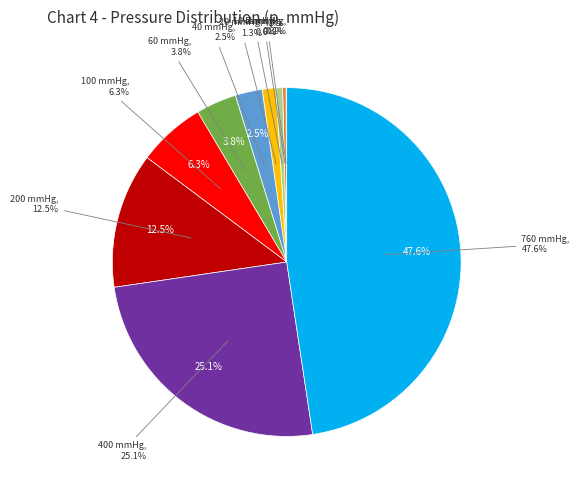

Is there a majority slice in this chart?

No